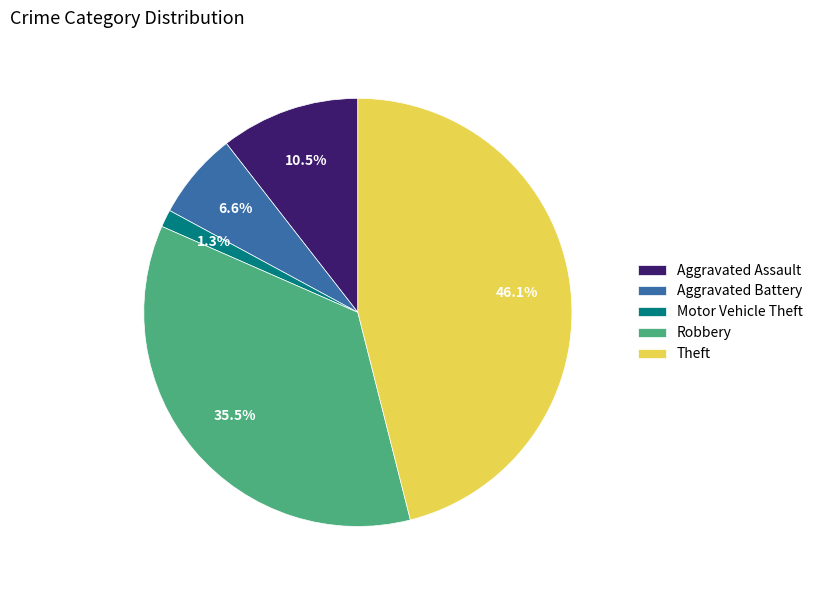

What is the largest slice in the pie chart?

Theft